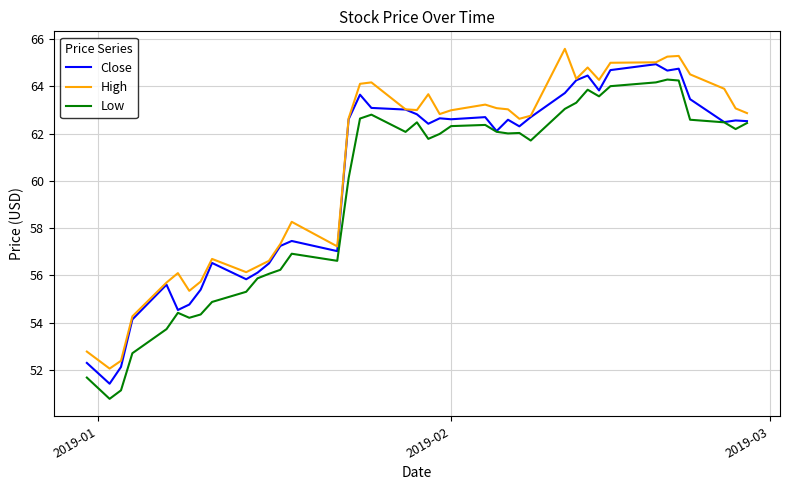

At how many categories does at least one series exceed 56?

33